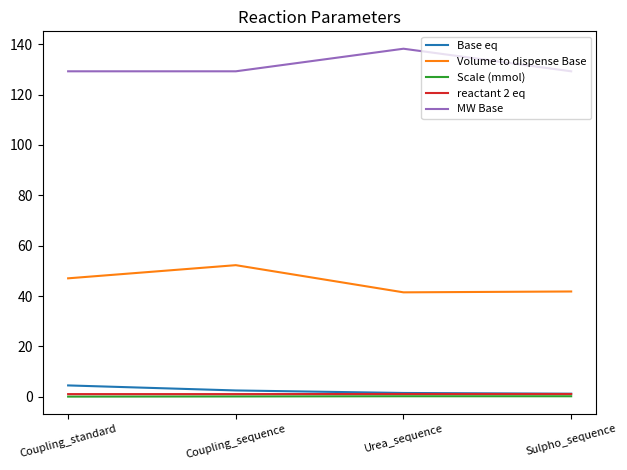

True or false: Volume to dispense Base has a value of 71.6 at Coupling_standard.

False